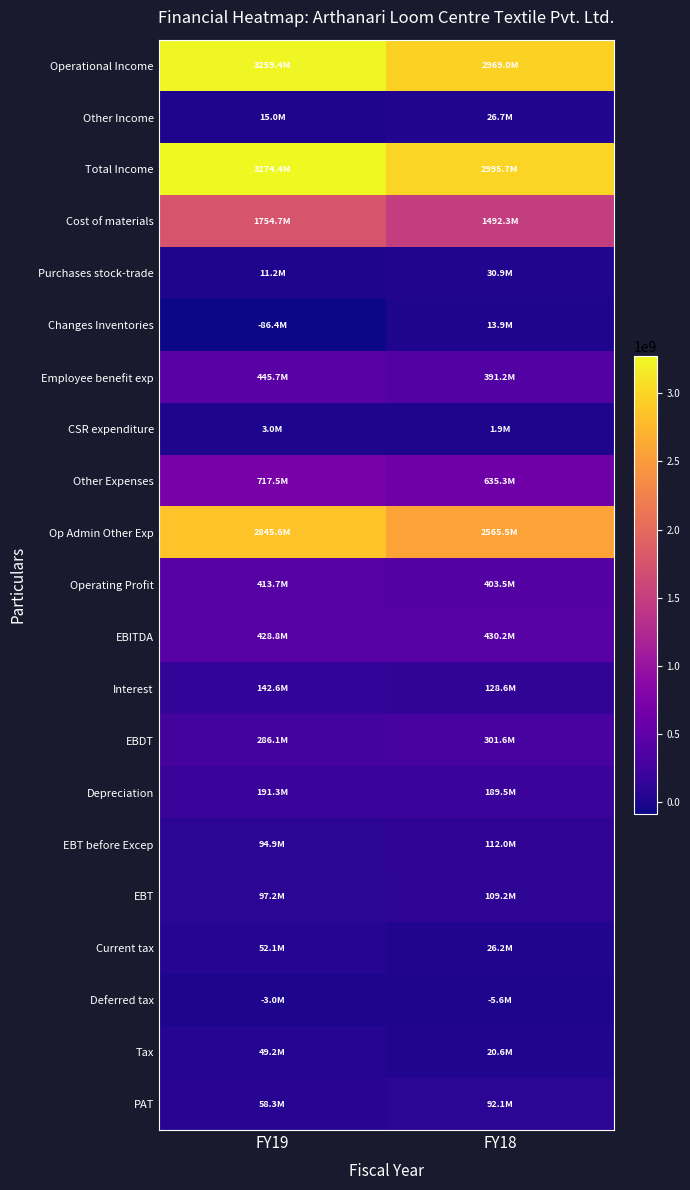

Which category has the lowest value across all series?

FY19